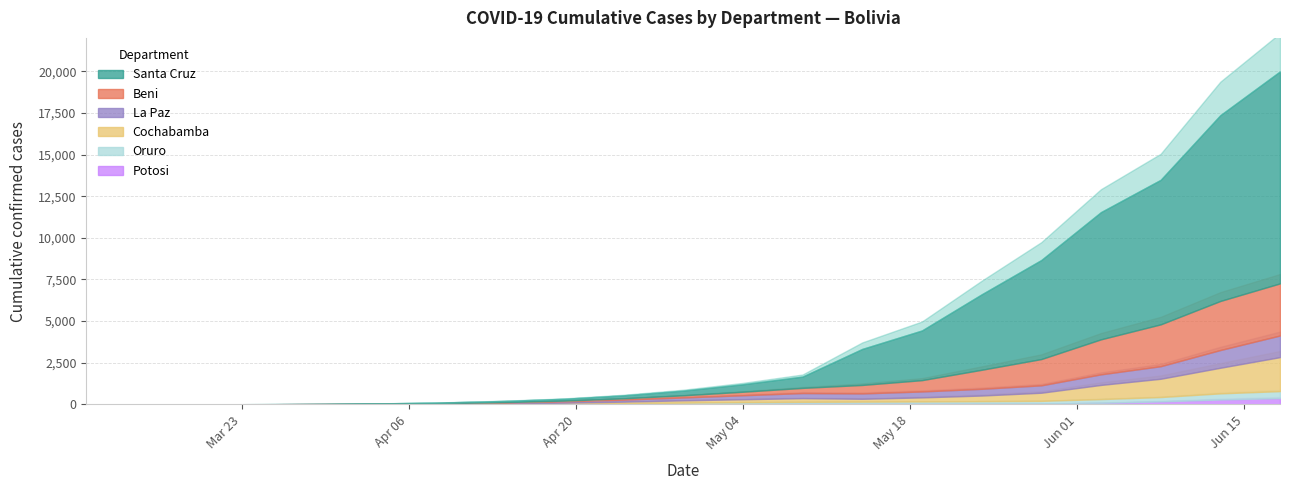

What is the total value across all series at 20?

19990